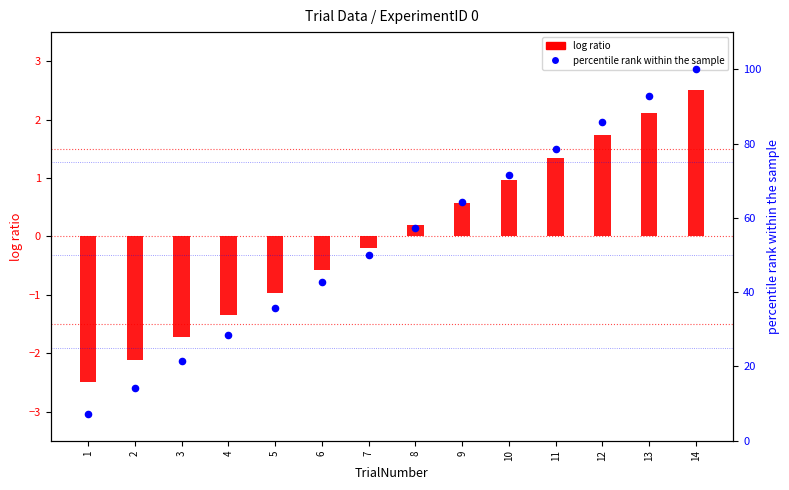

Is the value of percentile rank within the sample at 1 greater than the value of log ratio at 9?

Yes